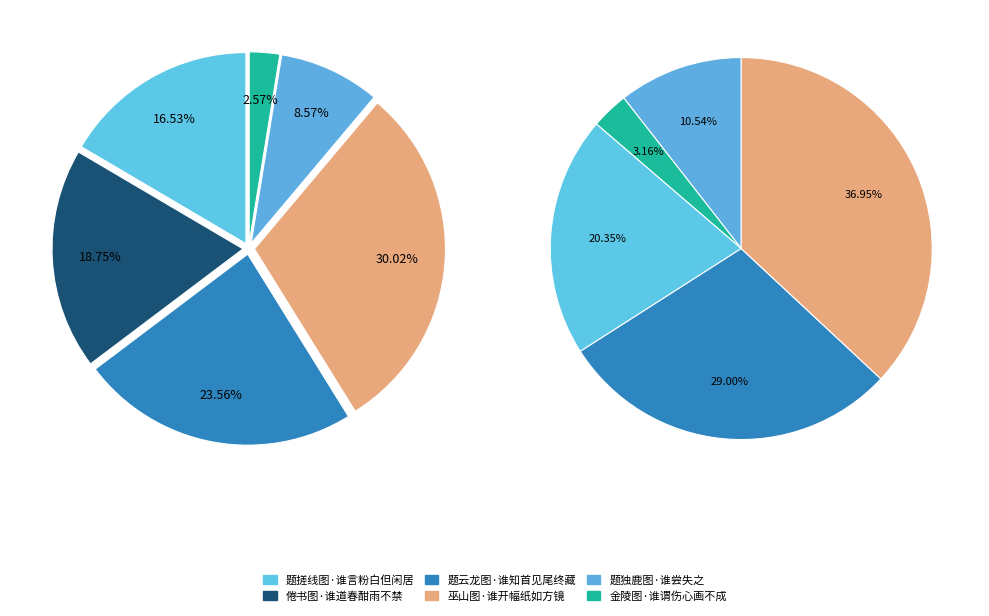

Does 金陵图·谁谓伤心画不成 account for over 50% of the chart?

No